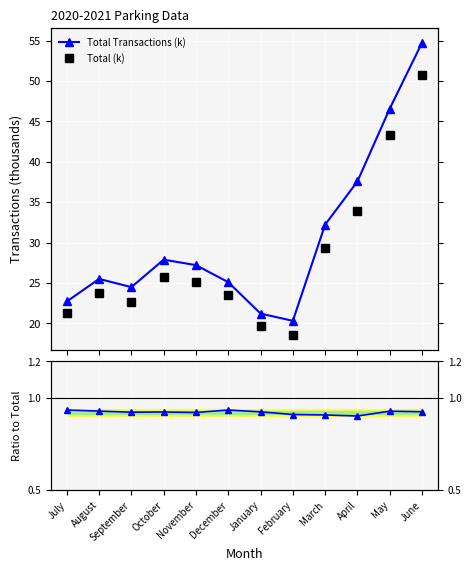

Is the value of Ratio to Total Tx at July greater than the value of Total Transactions (k) at September?

No